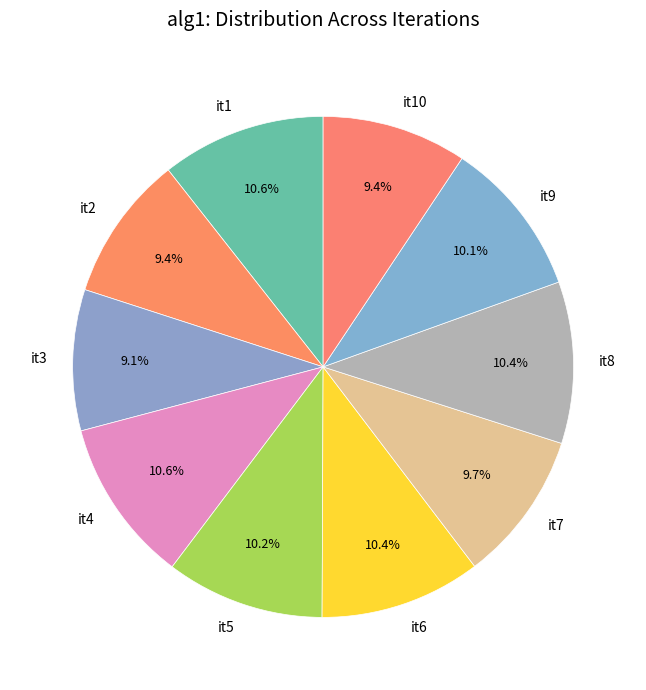

The it9 slice represents 10% of the pie. True or false?

True